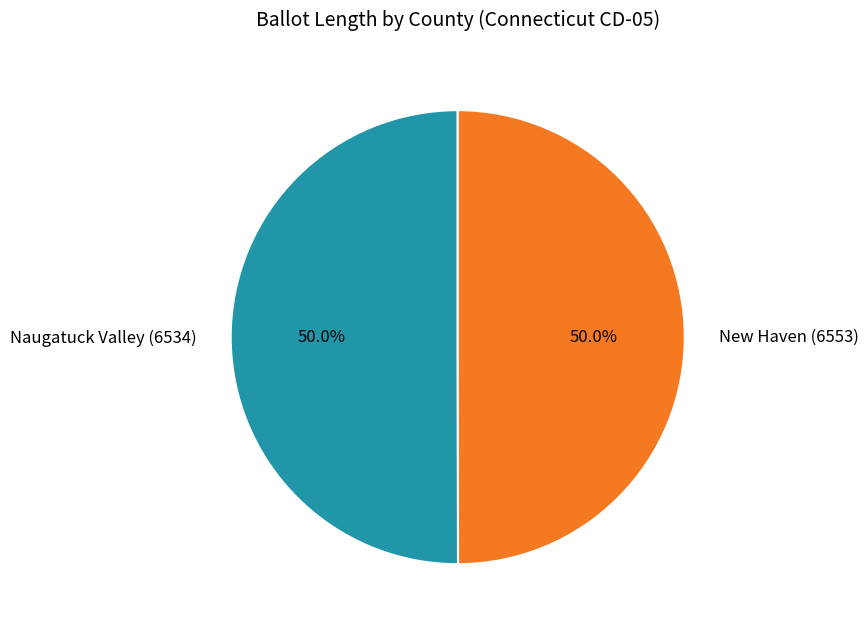

What percentage is the Naugatuck Valley (6534) slice, to the nearest percent?

50%